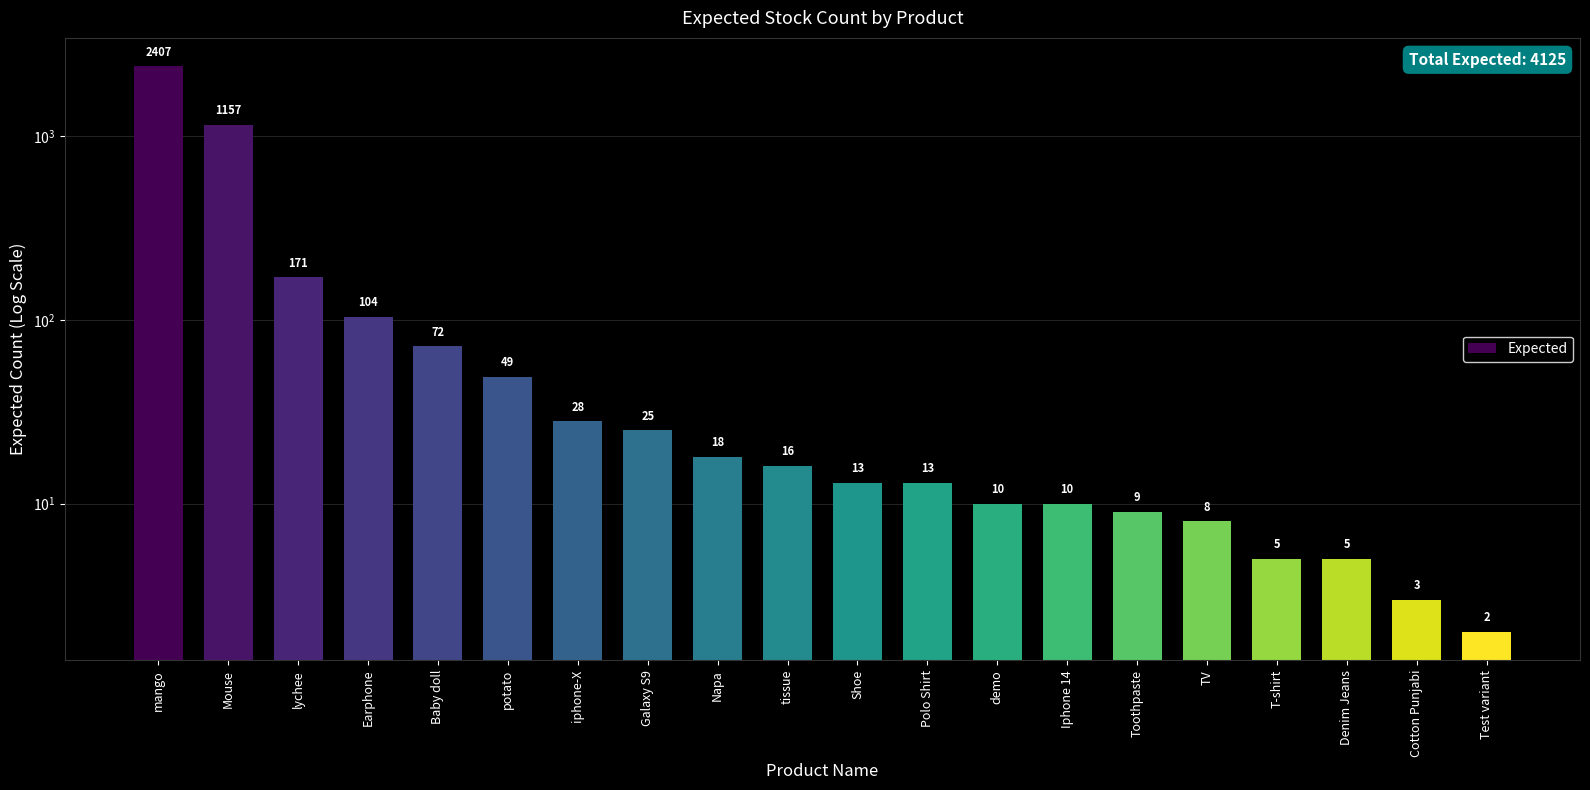

What is the sum of all values?

4125